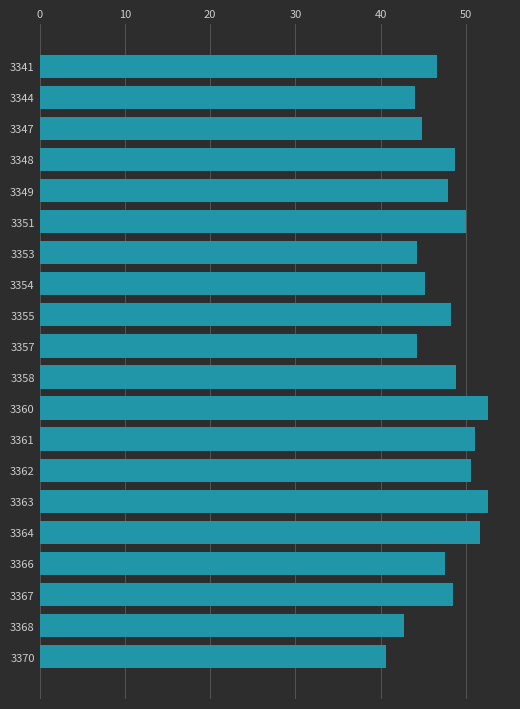

What is the value of the 13th bar from the top?

51.1